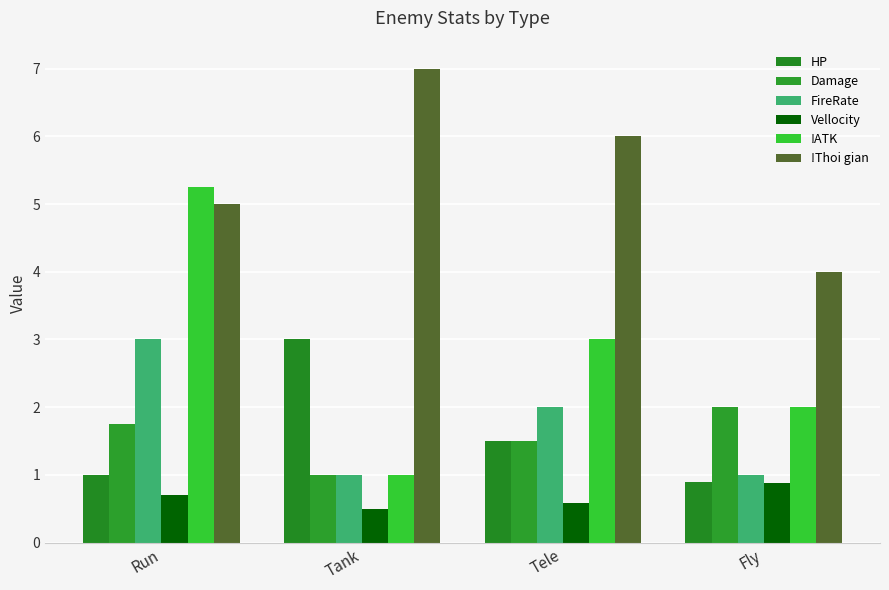

Between Fly and Tele, which is larger?

Tele